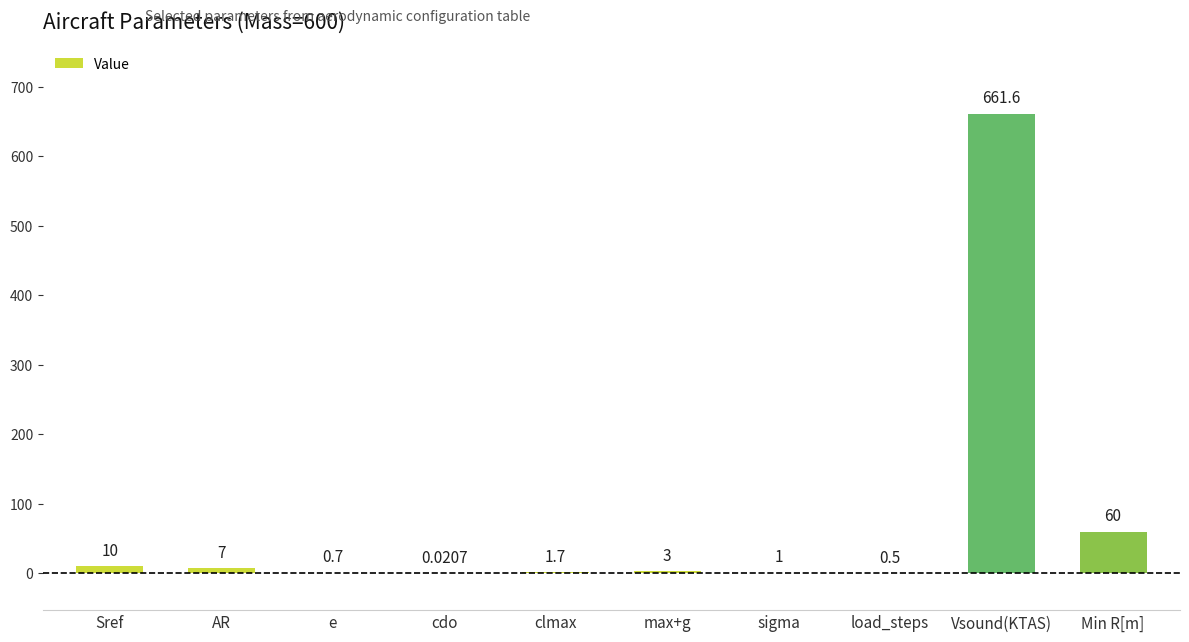

Between clmax and e, which is larger?

clmax